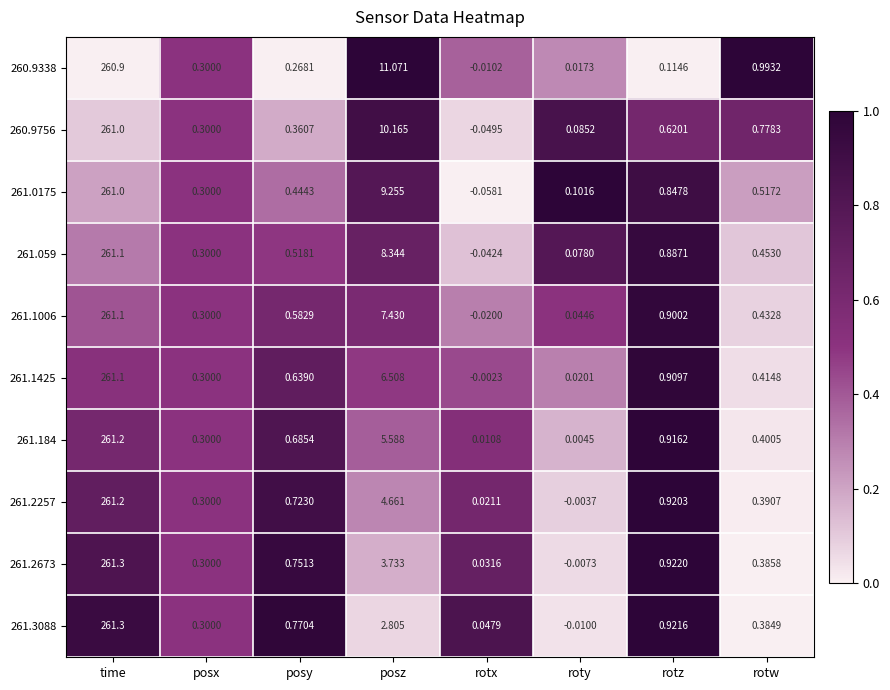

At which label does 260.9756 first exceed 0?

time